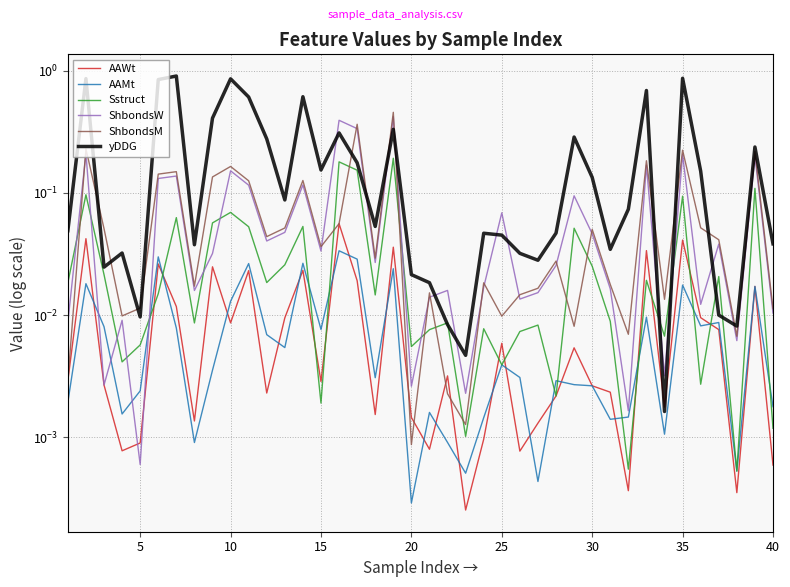

What are all the series names shown in the legend?

AAWt, AAMt, Sstruct, ShbondsW, ShbondsM, yDDG